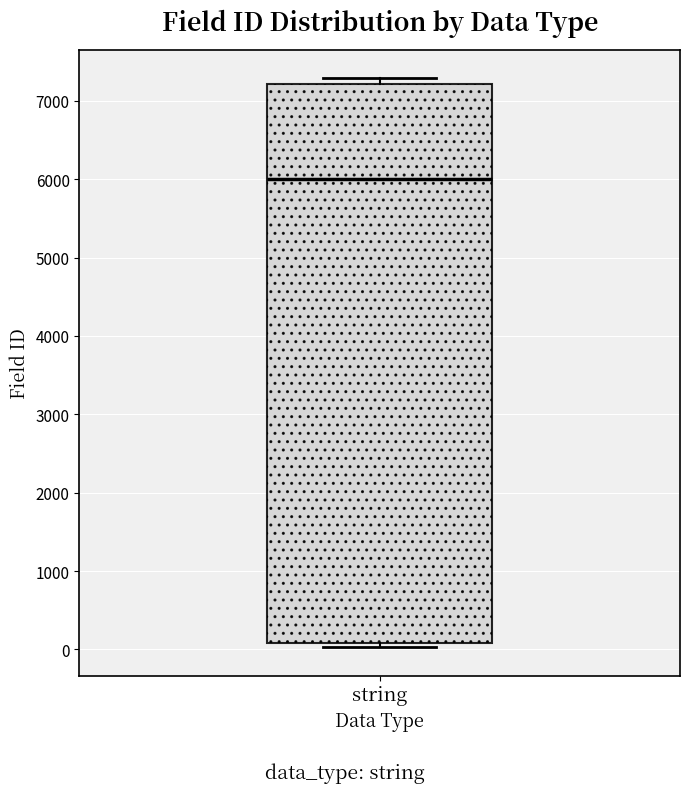

Read this box plot against the y-axis: the position of the median line, the range covered by the box, and the ends of both whiskers. The values are not printed on the chart, so give them approximately, as read against the axis.

median 6000, box 100 to 7200, whiskers 0 to 7300